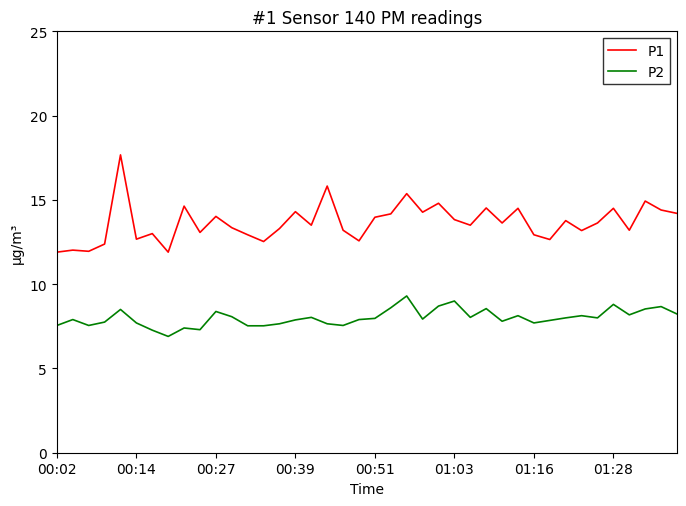

What is the maximum value shown in the chart?

17.7